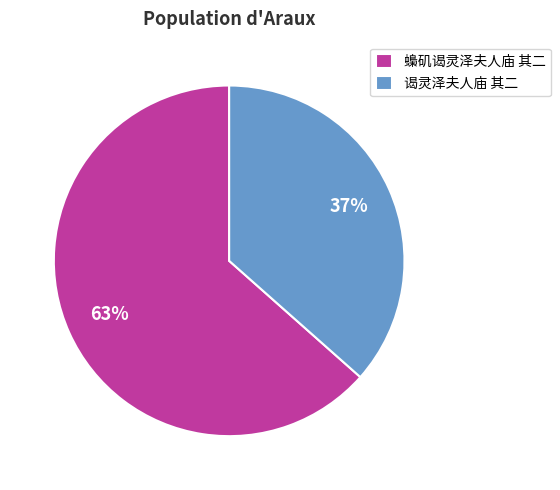

To the nearest percent, what percentage of the pie is 蟂矶谒灵泽夫人庙 其二?

63%